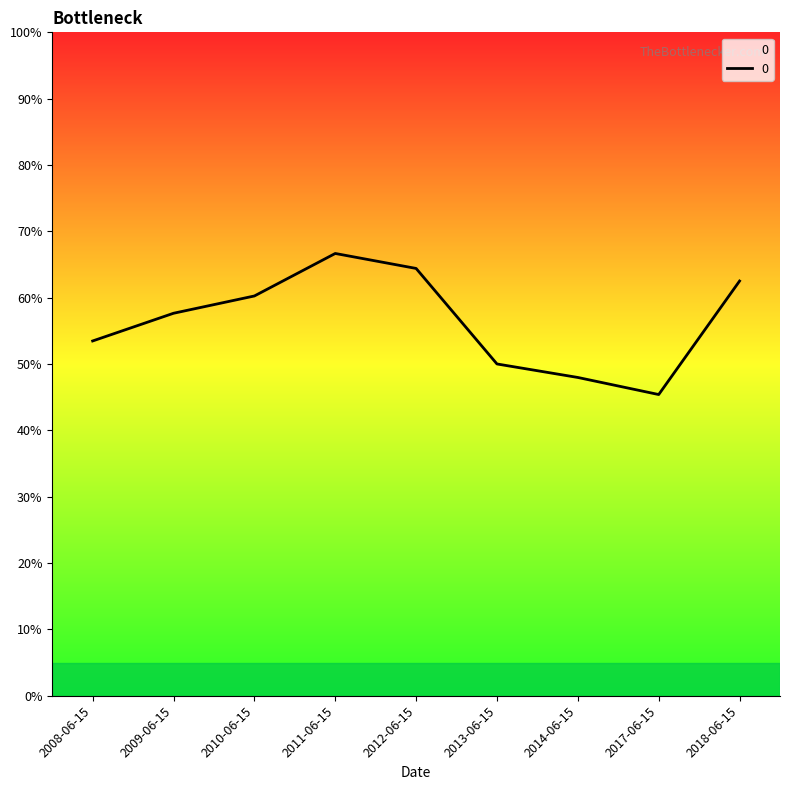

Where is the data nearest to the value 56?

2009-06-15